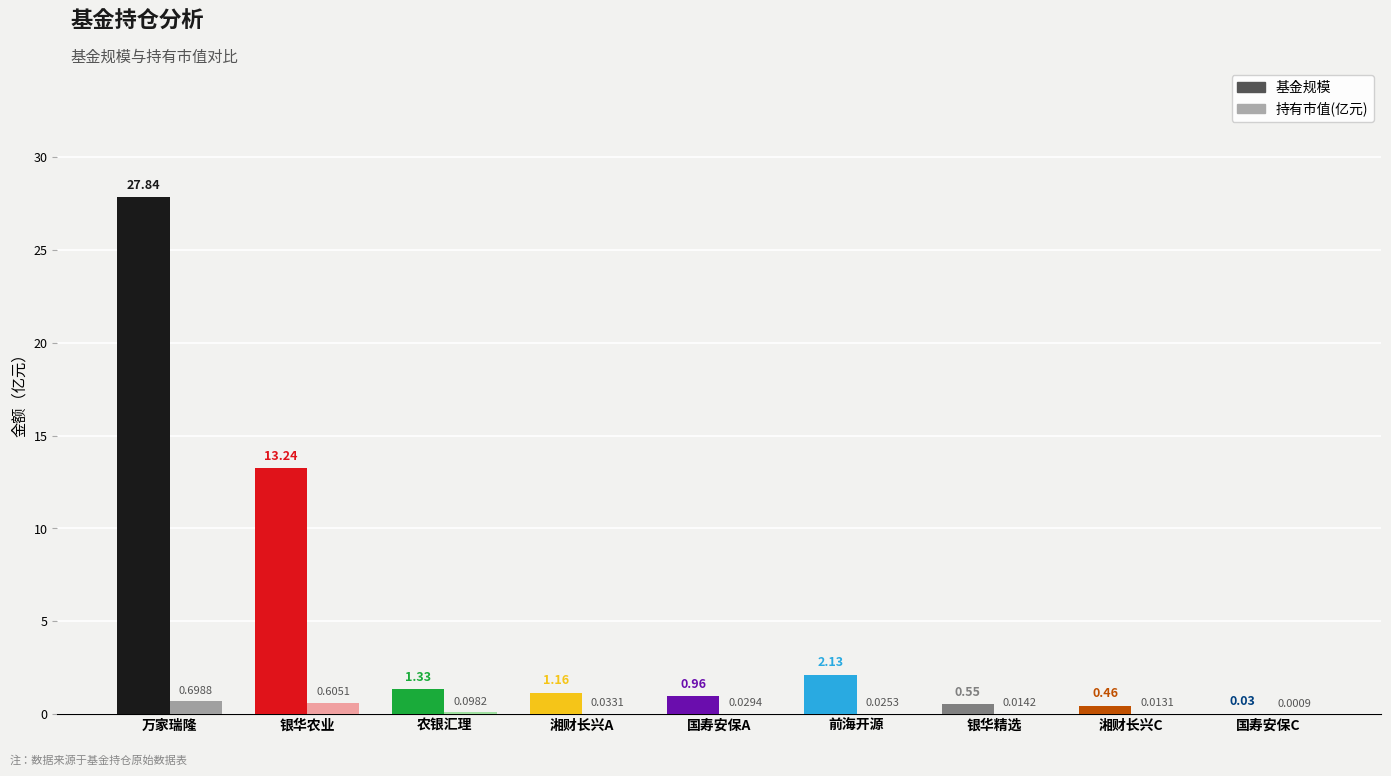

Reading left to right, list all the values displayed in this chart.

基金规模: 万家瑞隆混合=27.8	银华农业产业股票=13.2	农银汇理现代农业加灵活配置混合=1.3	湘财长兴灵活配置混合A=1.2	国寿安保高股息混合A=1.0	前海开源中证健康产业指数=2.1	银华沪深股通精选混合=0.6	湘财长兴灵活配置混合C=0.5	国寿安保高股息混合C=0.0
持有市值(亿元): 万家瑞隆混合=0.7	银华农业产业股票=0.6	农银汇理现代农业加灵活配置混合=0.1	湘财长兴灵活配置混合A=0.0	国寿安保高股息混合A=0.0	前海开源中证健康产业指数=0.0	银华沪深股通精选混合=0.0	湘财长兴灵活配置混合C=0.0	国寿安保高股息混合C=0.0